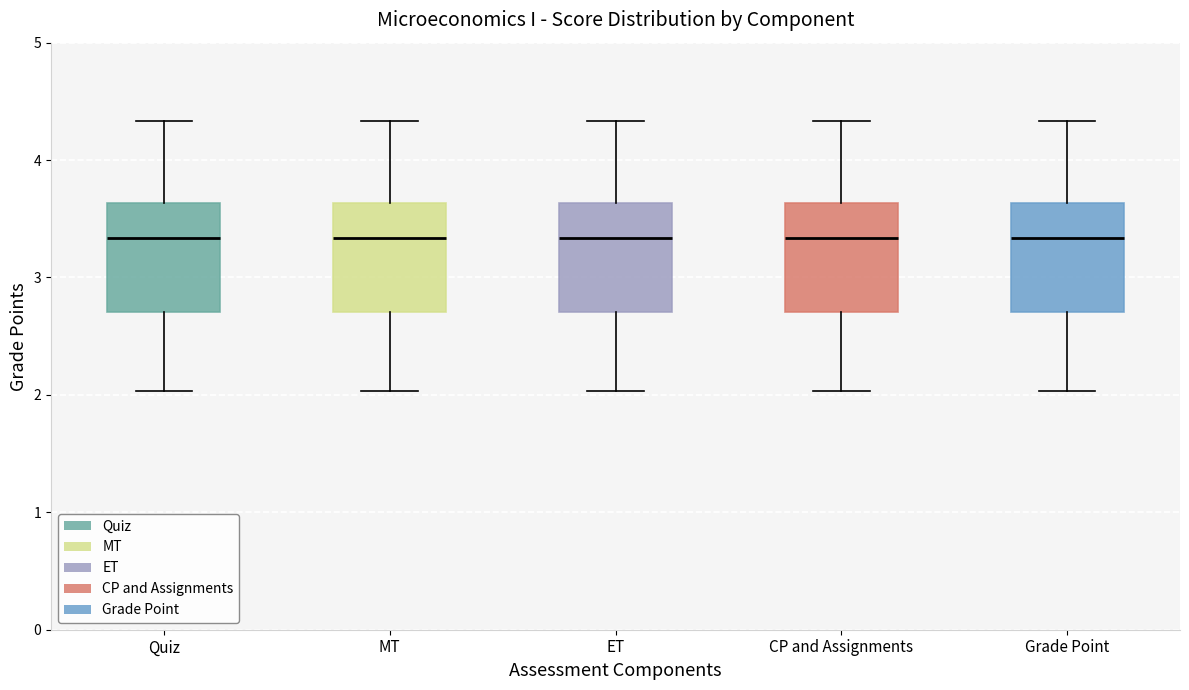

Reading left to right, transcribe this box plot: for each box, give where its median line is, the range the box spans, and where its two whiskers end, as read against the y-axis. The values are not printed on the chart, so give them approximately, as read against the axis.

Quiz: median 3.3, box 2.7 to 3.6, whiskers 2.0 to 4.3
MT: median 3.3, box 2.7 to 3.6, whiskers 2.0 to 4.3
ET: median 3.3, box 2.7 to 3.6, whiskers 2.0 to 4.3
CP and Assignments: median 3.3, box 2.7 to 3.6, whiskers 2.0 to 4.3
Grade Point: median 3.3, box 2.7 to 3.6, whiskers 2.0 to 4.3